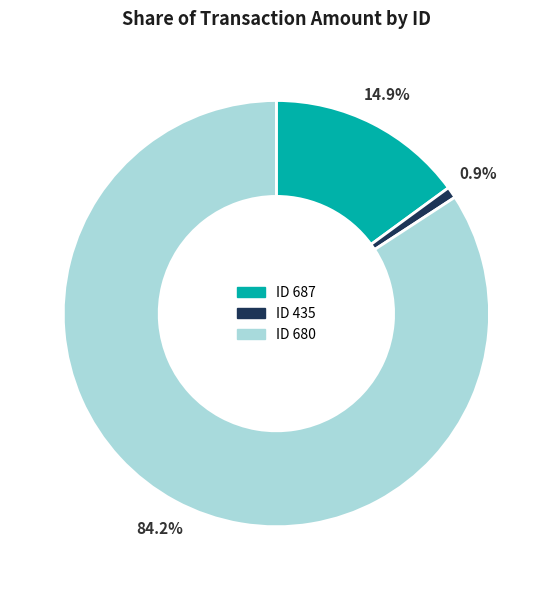

Which slice is the smallest?

ID 435